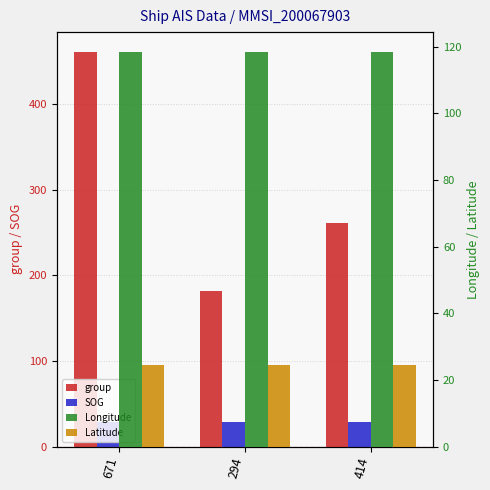

What is the label of the 2nd bar from the right?

294